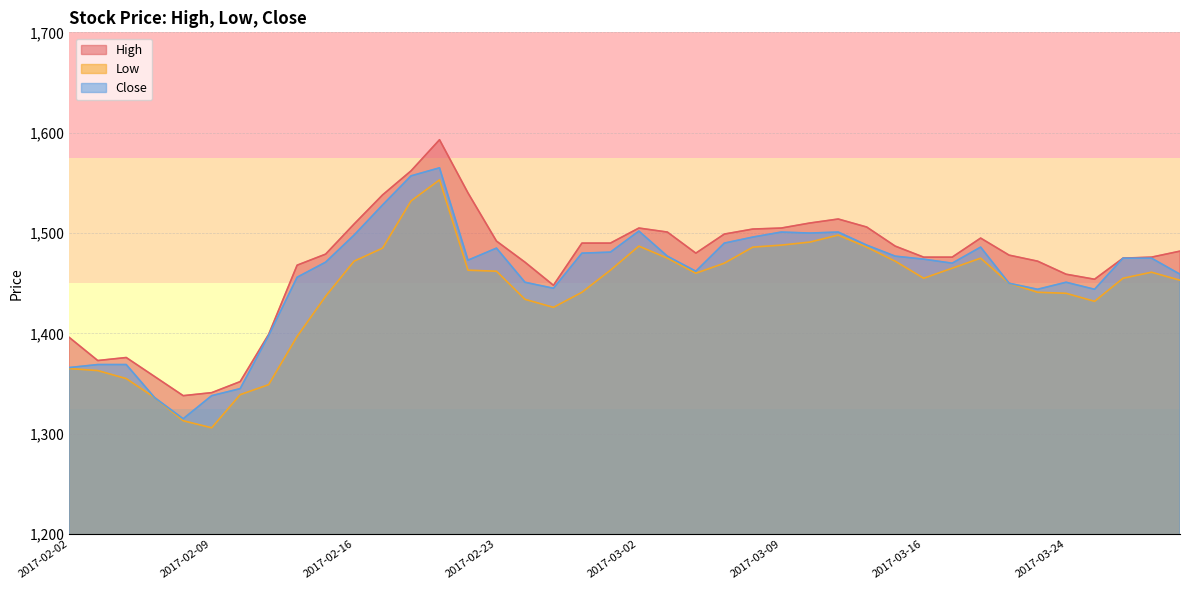

At how many categories does at least one series exceed 1468?

28